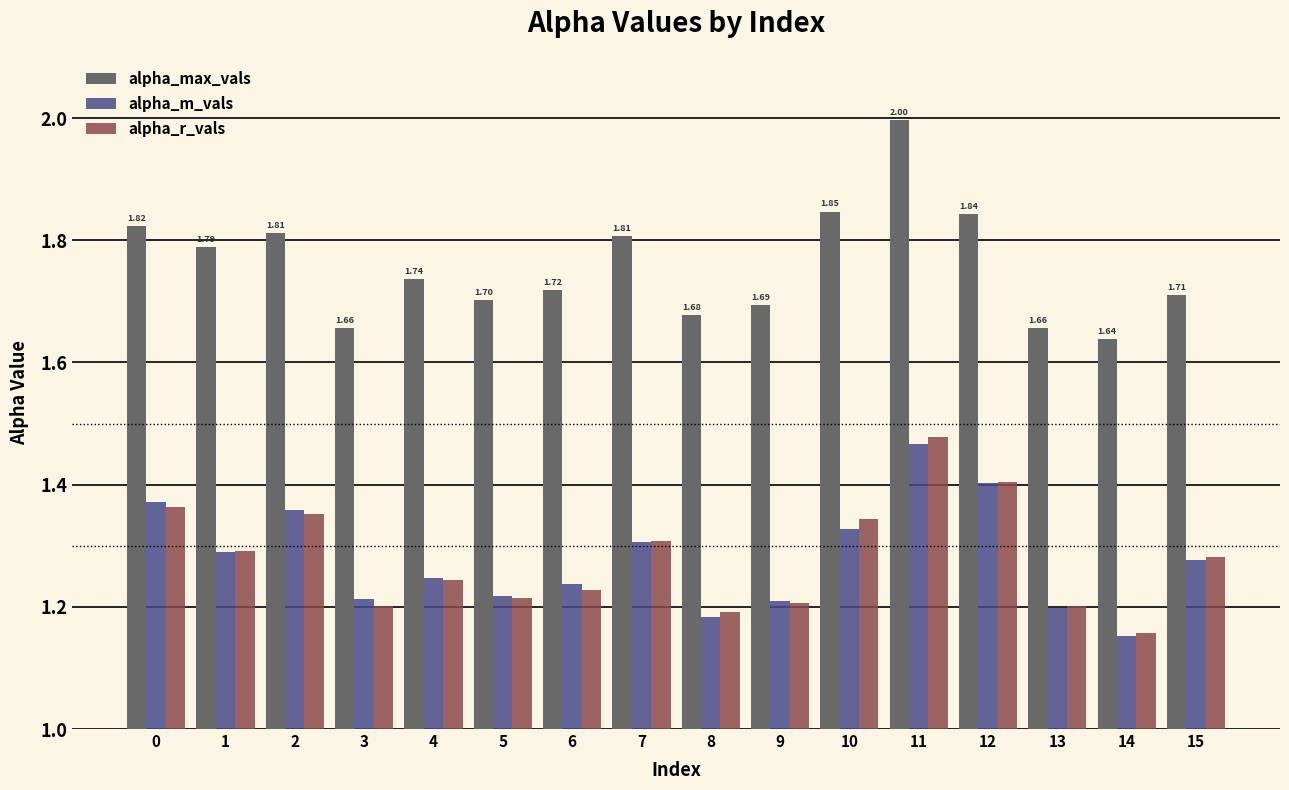

What is the spread (max minus min) of values at 9?

0.5